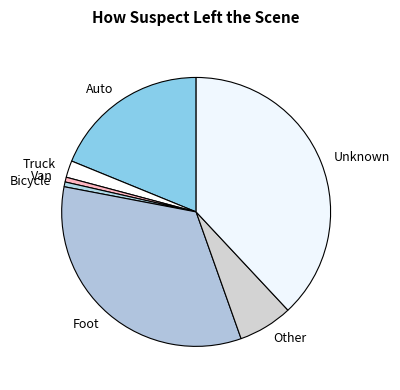

The Bicycle slice represents 1% of the pie. True or false?

True